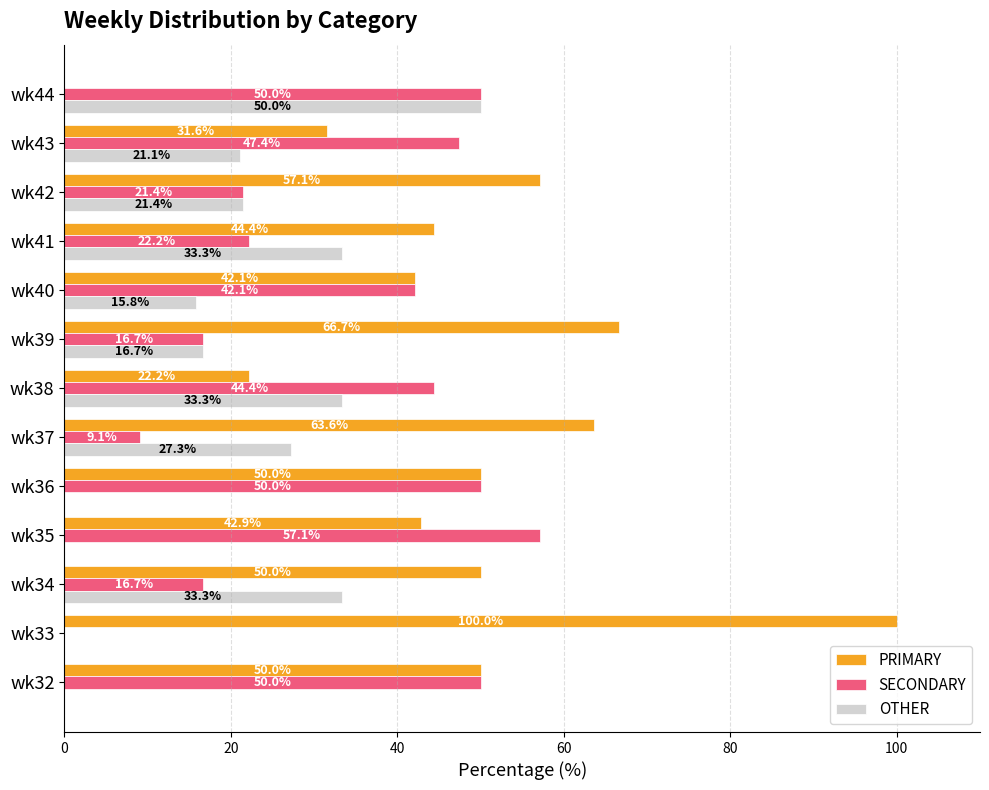

The PRIMARY series shows 50.0 at wk34. True or false?

True